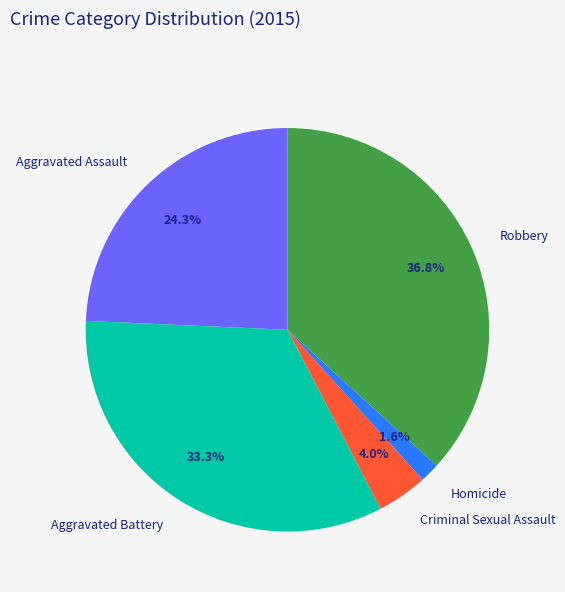

What percentage do Homicide and Criminal Sexual Assault together represent?

5.6%